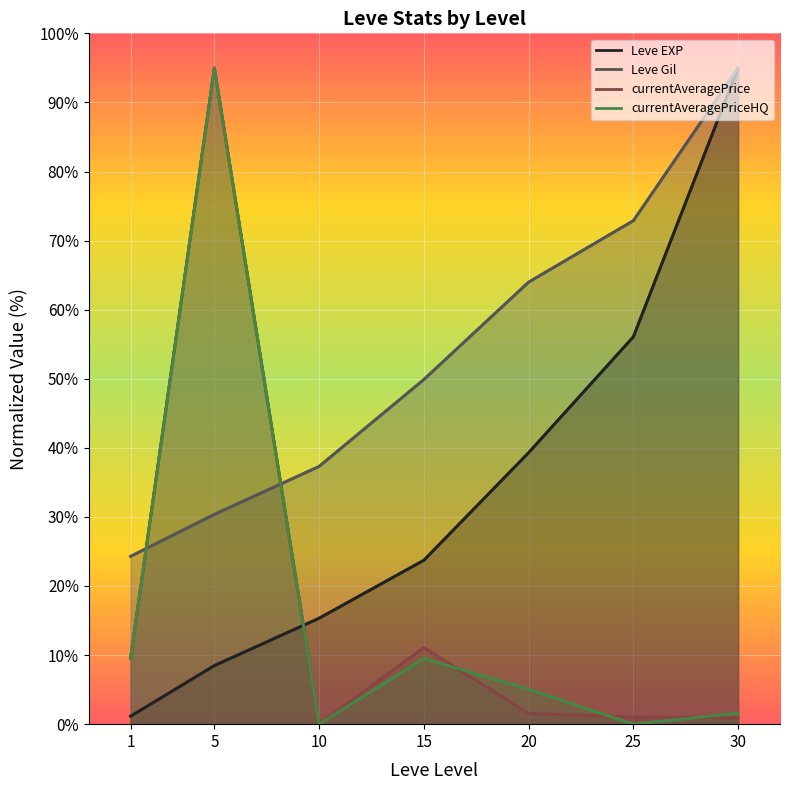

Reading left to right, list all the values displayed in this chart.

Leve EXP: 1=1.1	5=8.5	10=15.3	15=23.7	20=39.3	25=56.1	30=95.0
Leve Gil: 1=24.3	5=30.4	10=37.3	15=49.9	20=64.0	25=72.9	30=95.0
currentAveragePrice: 1=9.5	5=95.0	10=0.0	15=11.1	20=1.5	25=1.0	30=0.9
currentAveragePriceHQ: 1=9.5	5=95.0	10=0.0	15=9.5	20=5.1	25=0.0	30=1.6